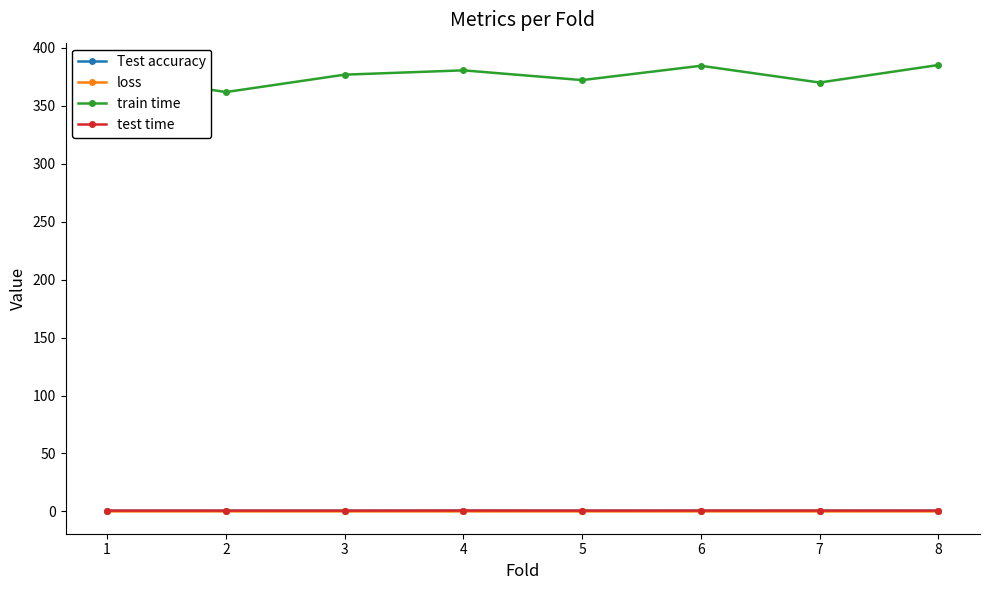

True or false: Test accuracy has more than 0 points higher than both neighbors.

True